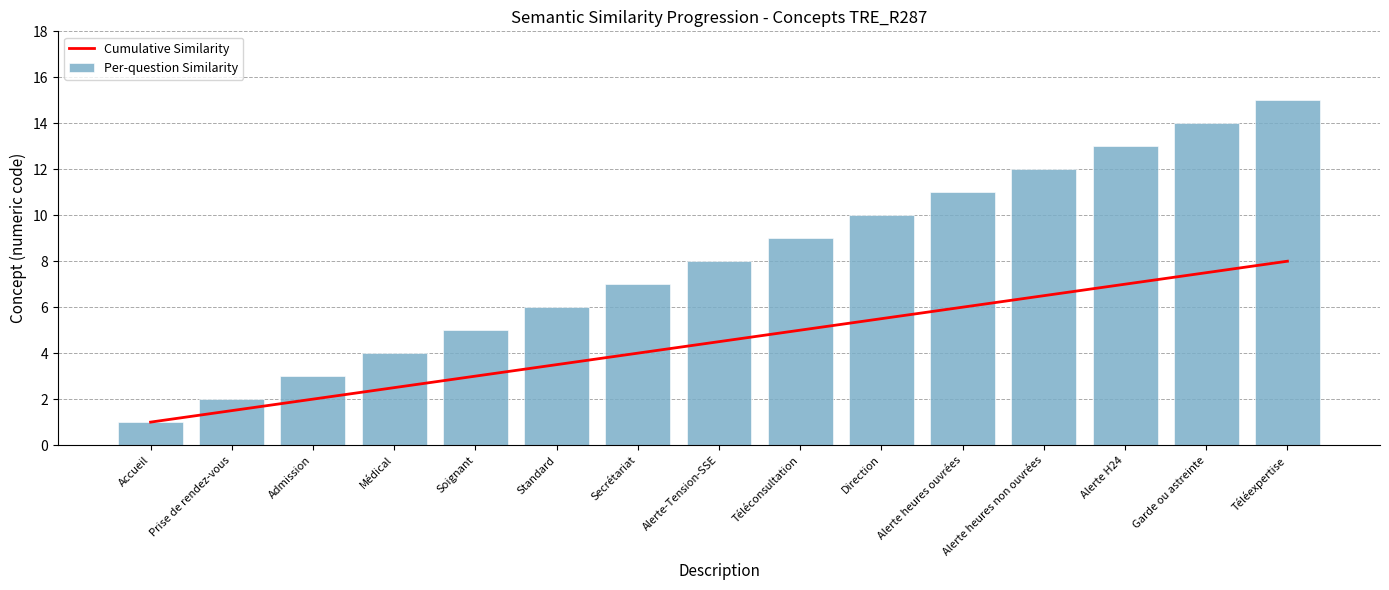

Where is Cumulative Similarity nearest to the value 4?

Secrétariat